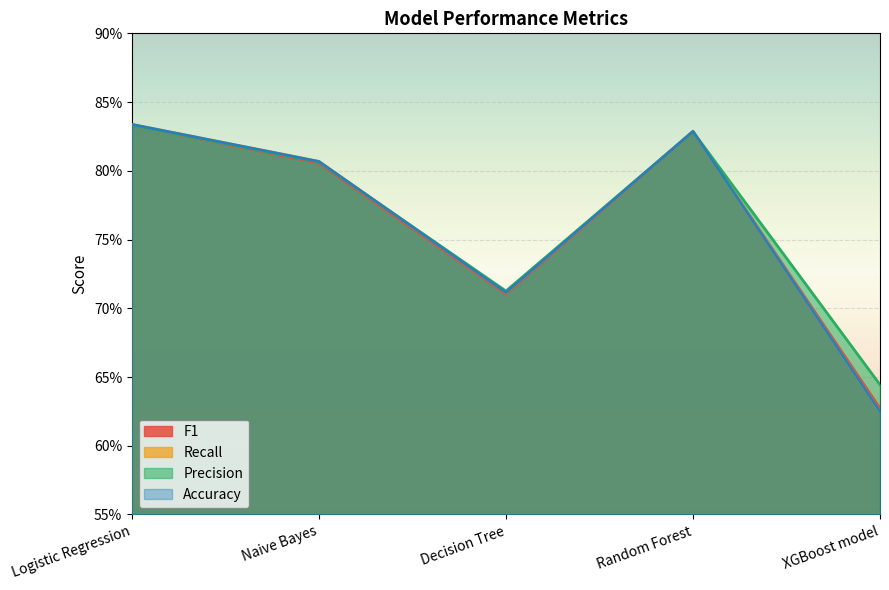

The value of F1 at Decision Tree is 0.7. True or false?

True